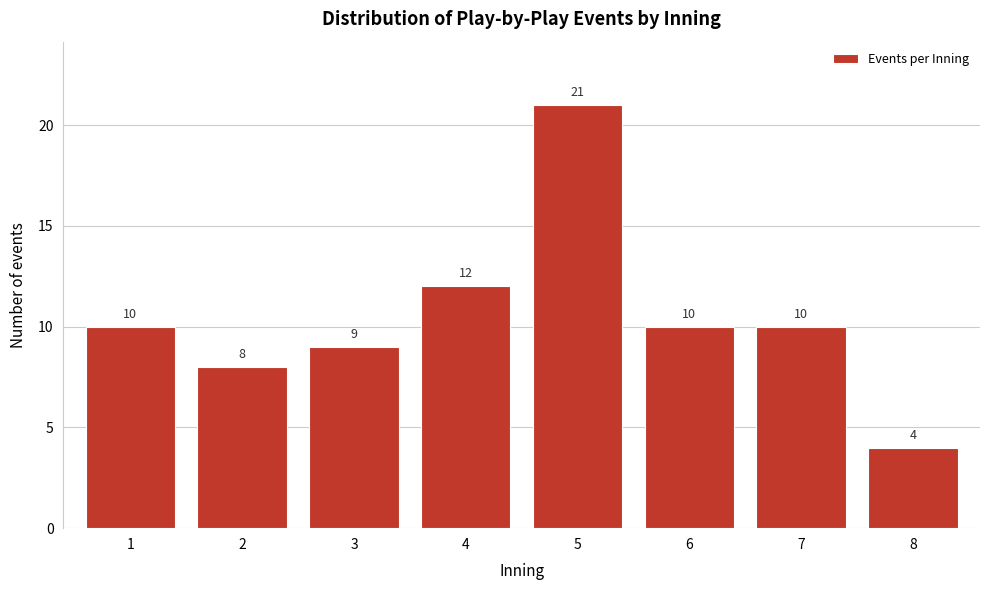

Reading left to right, list all the values displayed in this chart.

10	8	9	12	21	10	10	4